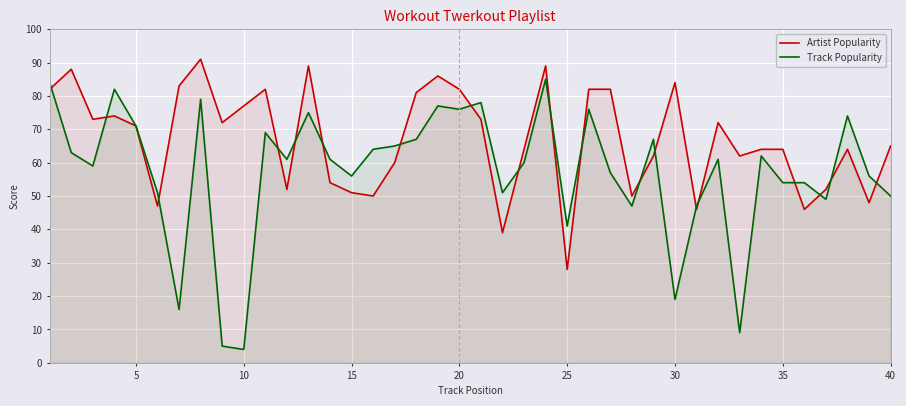

True or false: Artist Popularity has more than 1 points higher than both neighbors.

True